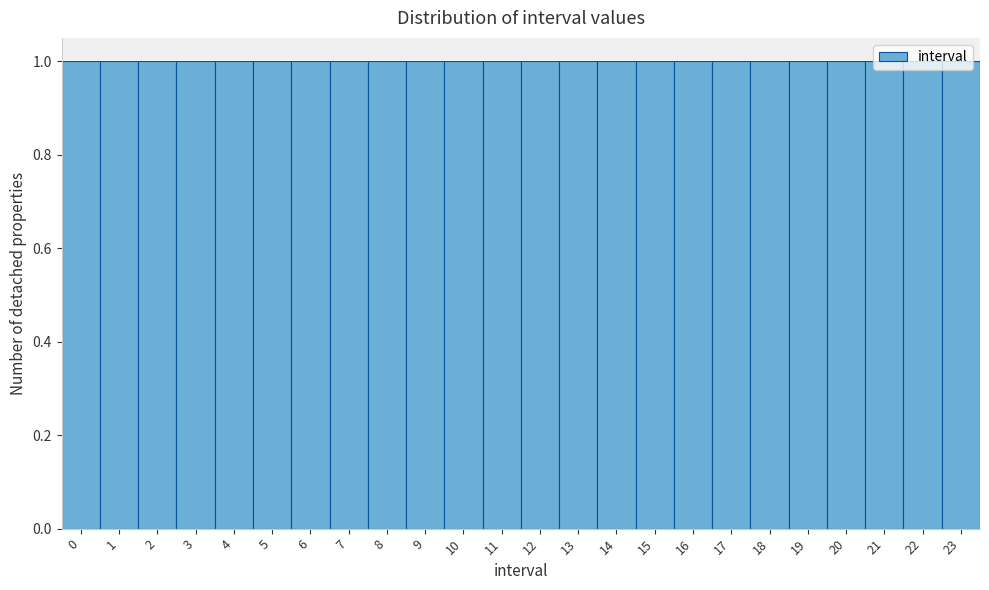

What is the height of the bar covering 8.5 to 9.5 on the x-axis? The values are not printed on the chart, so give them approximately, as read against the axis.

1